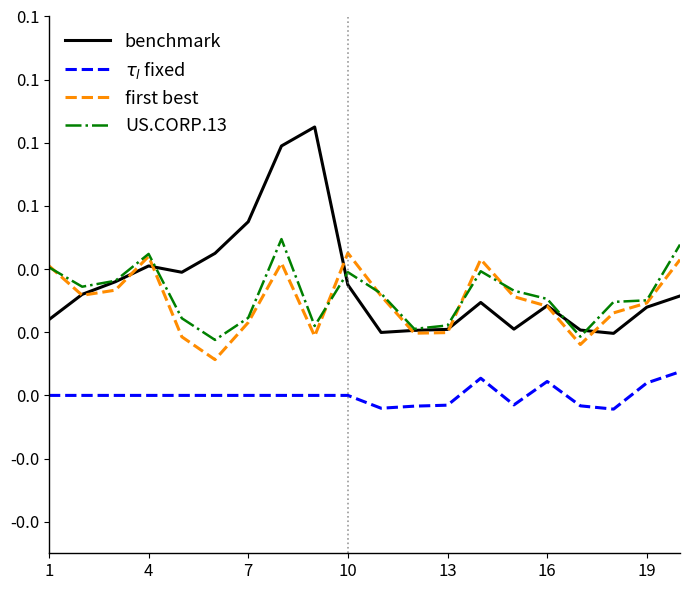

What is the difference between the maximum and minimum values in the benchmark series?

0.1